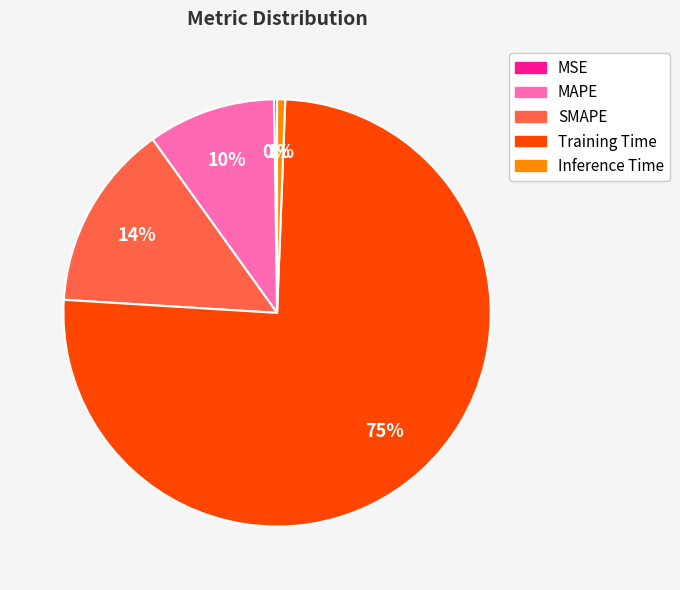

True or false: SMAPE accounts for 3% of the total.

False